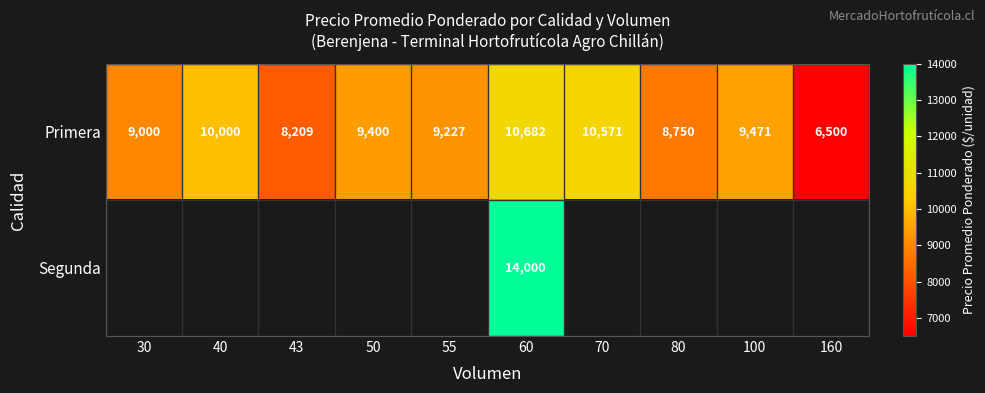

What is the highest value of the Primera series?

10682